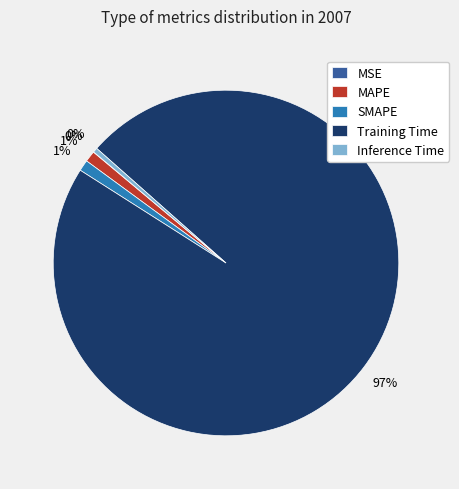

To the nearest percent, what is the average slice percentage?

20%